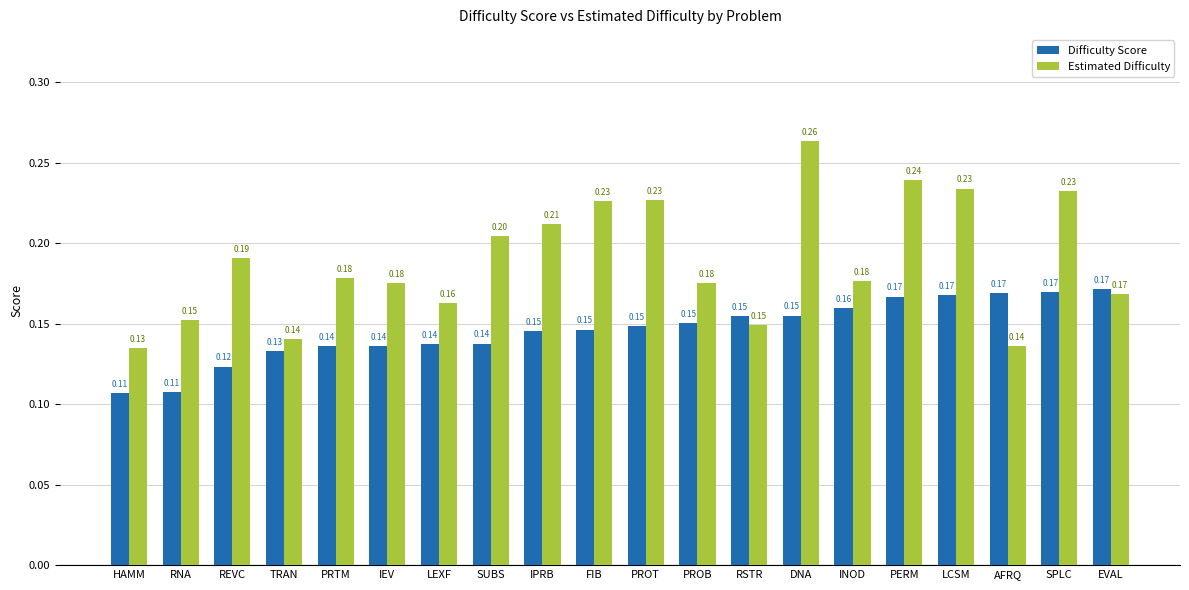

True or false: Estimated Difficulty has a value of 0.1 at LEXF.

False